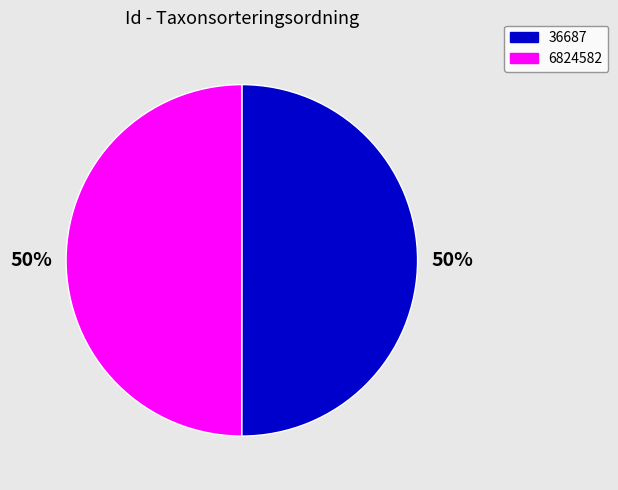

Do 36687 and 6824582 together represent more than half of the pie?

Yes